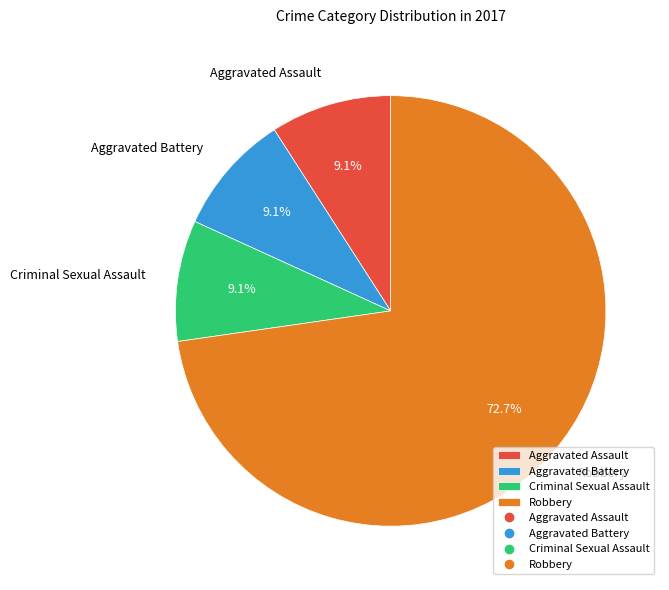

Combined, what portion of the pie is Aggravated Assault and Aggravated Battery?

18.2%